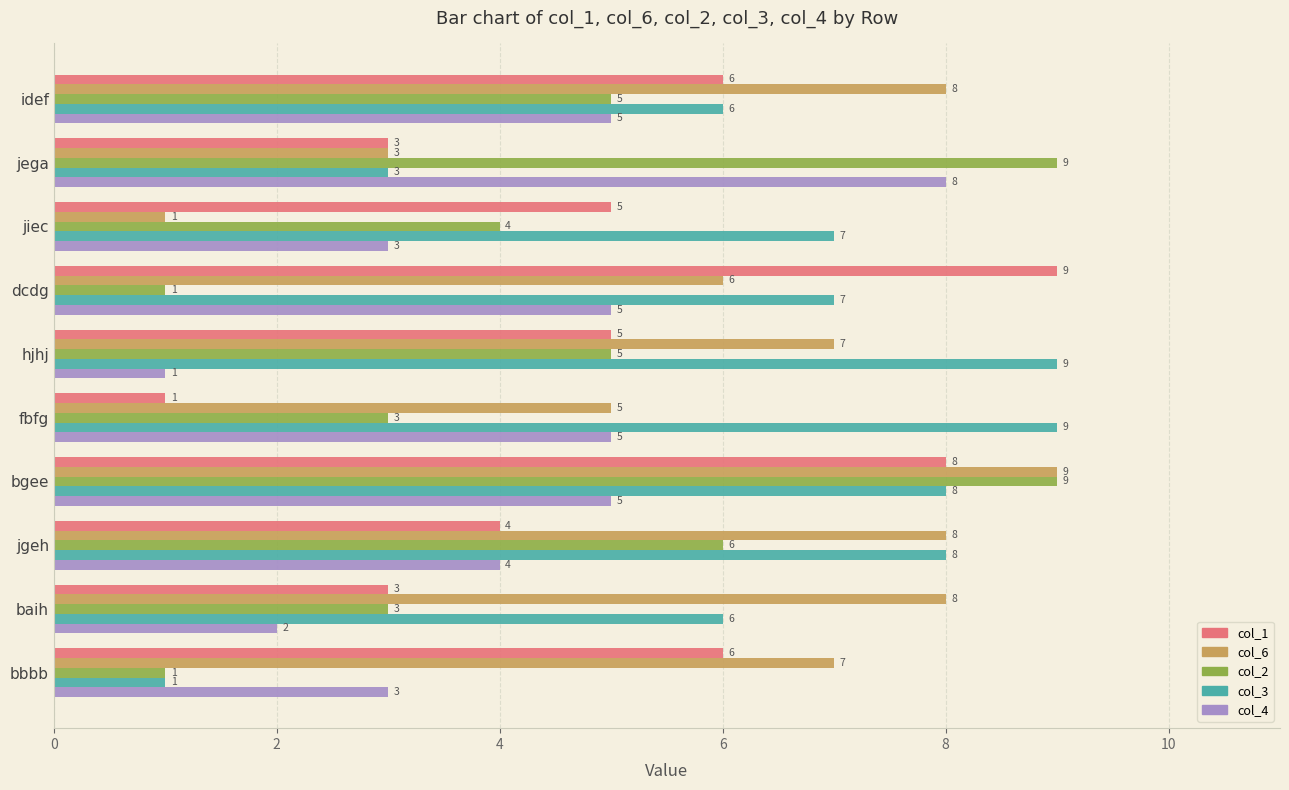

What is the spread (max minus min) of values at bbbb?

6